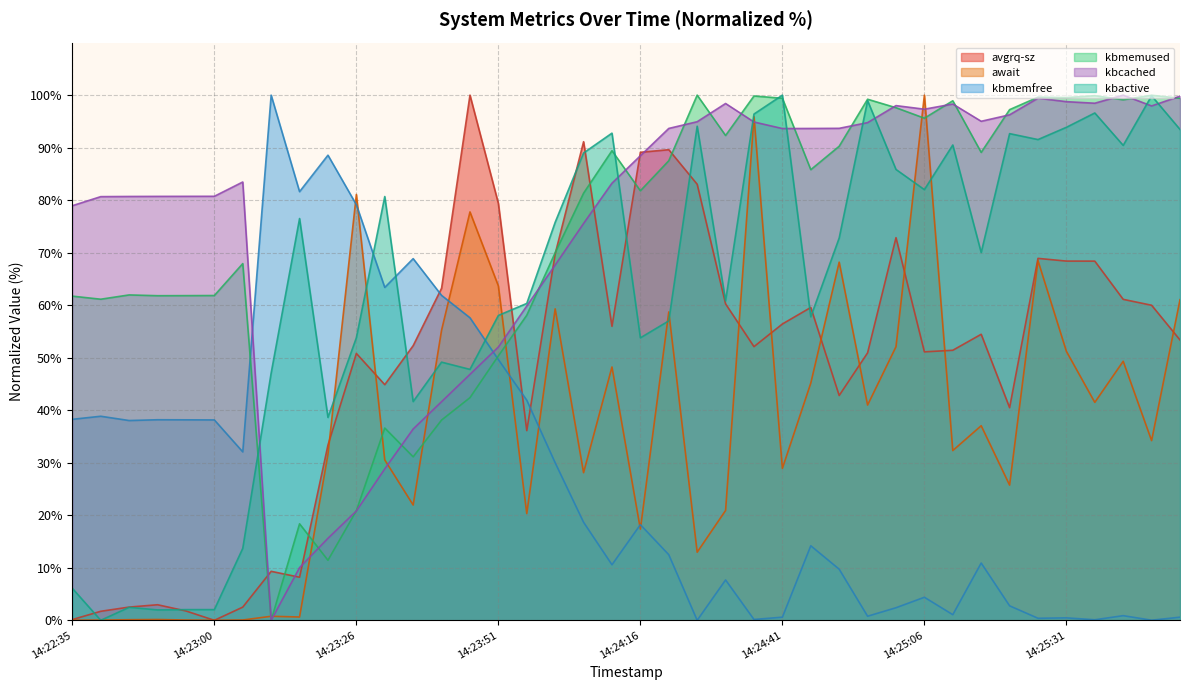

Which series ends up on top after the final intersection of kbmemused and avgrq-sz?

kbmemused